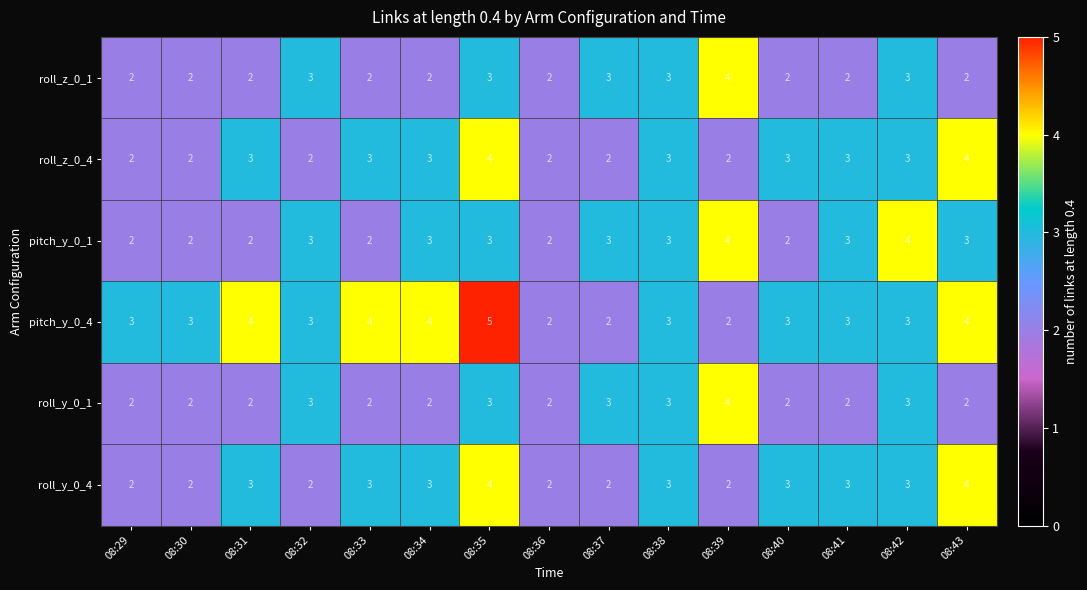

What is the sum of all roll_z_0_4 values?

41